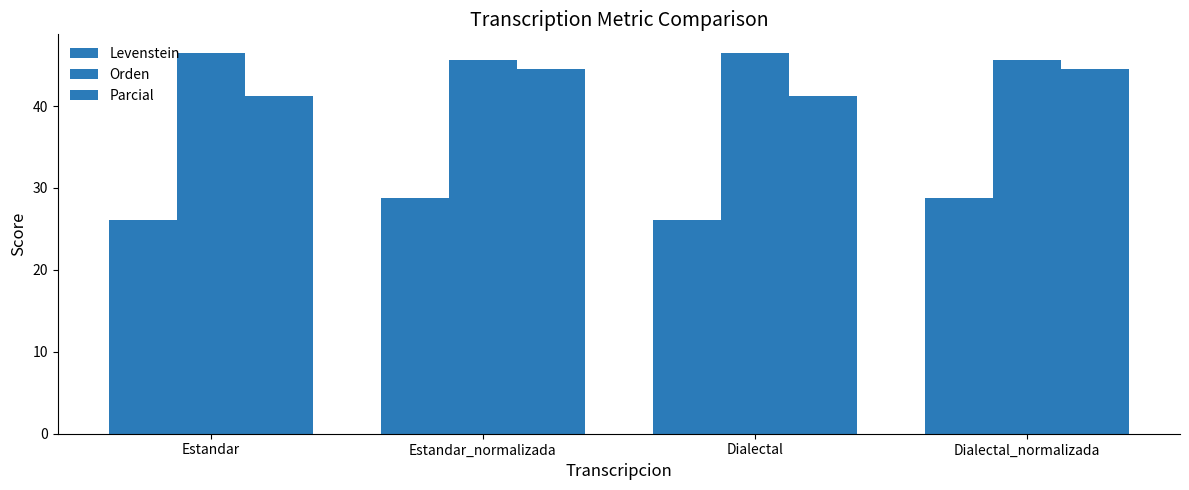

Between Estandar_normalizada and Dialectal_normalizada, which series saw the biggest shift?

Levenstein